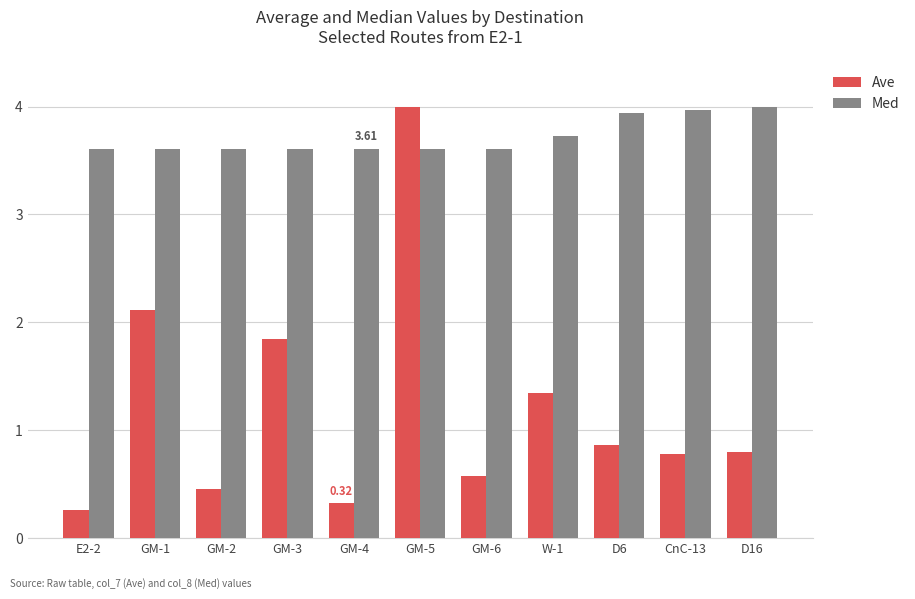

Rank the series at GM-4 from lowest to highest value.

Ave, Med